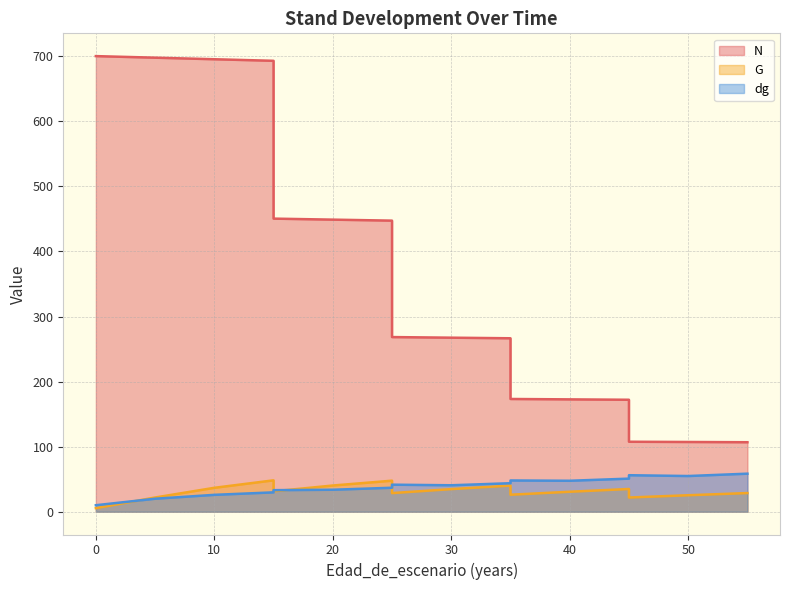

What is the lowest value of the G series?

5.5